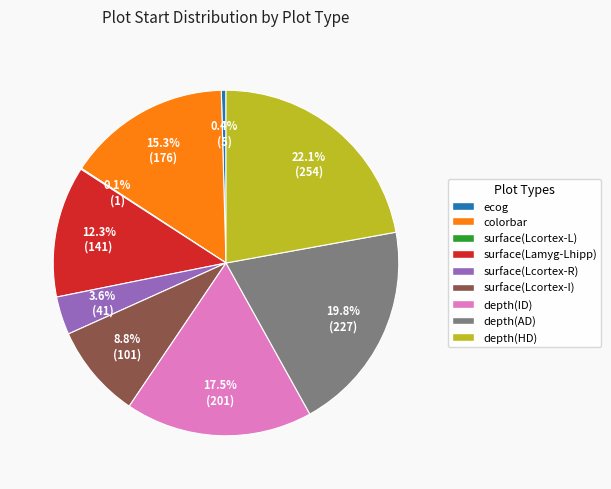

To the nearest percent, what is the combined percentage of surface(Lcortex-R) and surface(Lcortex-I)?

12%